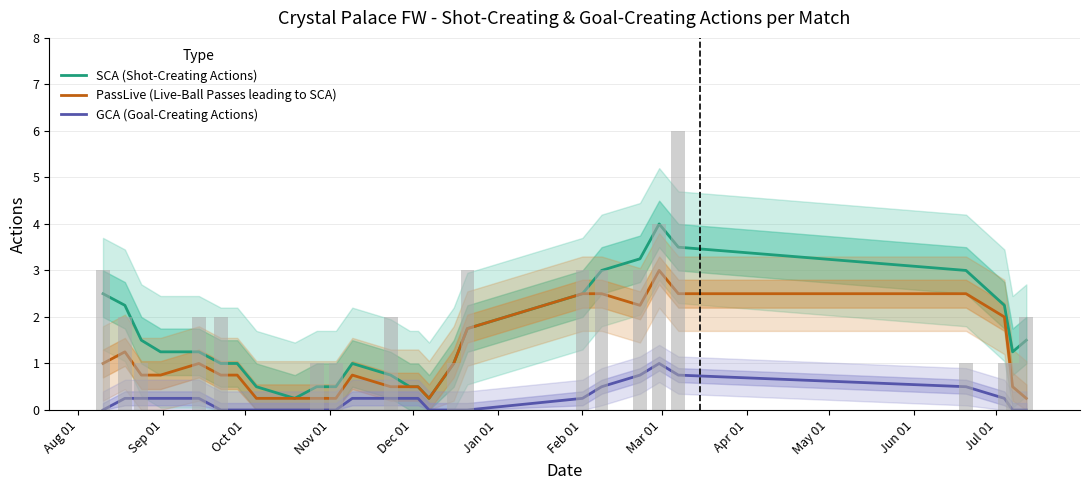

What is the average value of the PassLive (Live-Ball Passes leading to SCA) series?

1.1